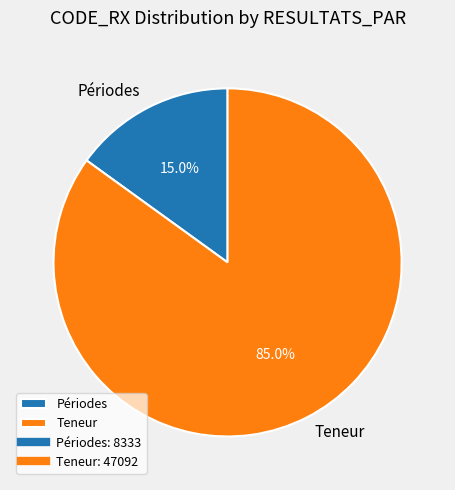

To the nearest percent, what percentage of the pie is Teneur?

85%